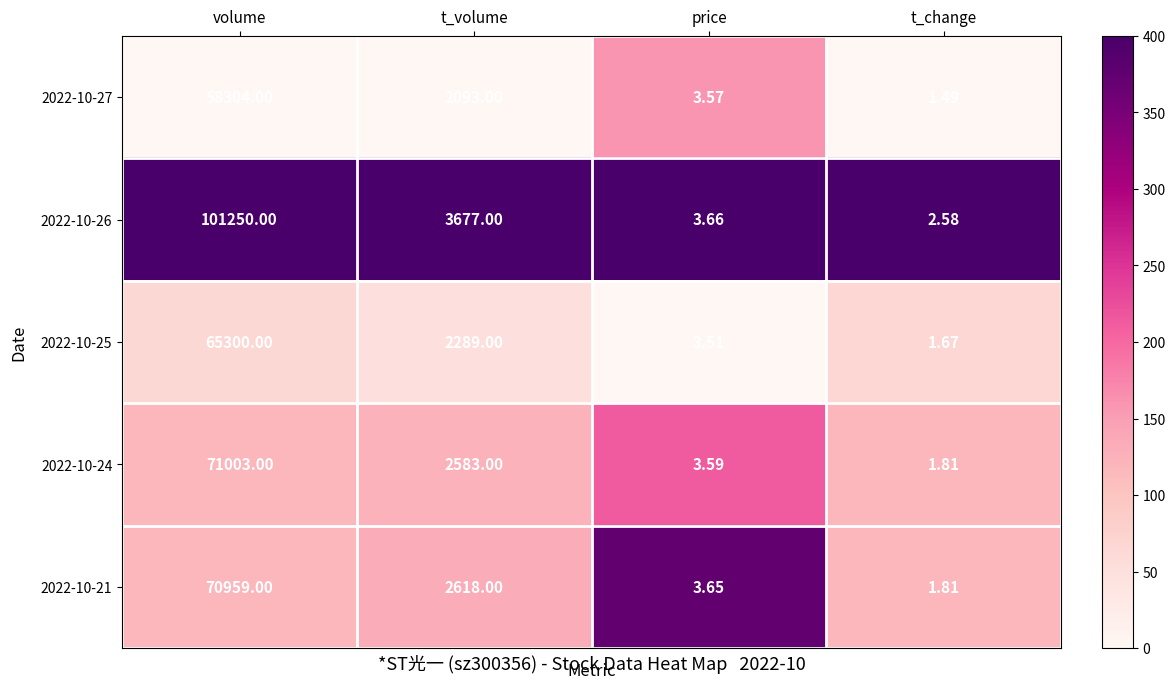

At t_volume, list the series in order from largest to smallest.

2022-10-26, 2022-10-21, 2022-10-24, 2022-10-25, 2022-10-27